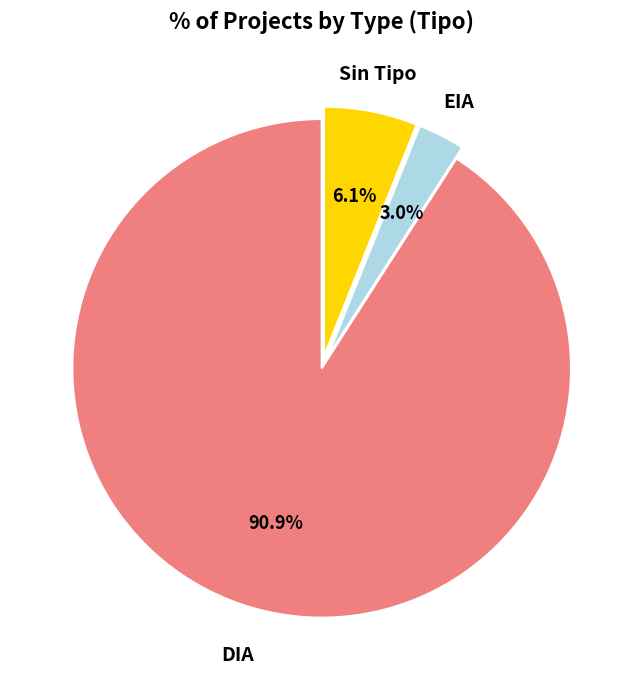

Count the number of slices in the pie.

3